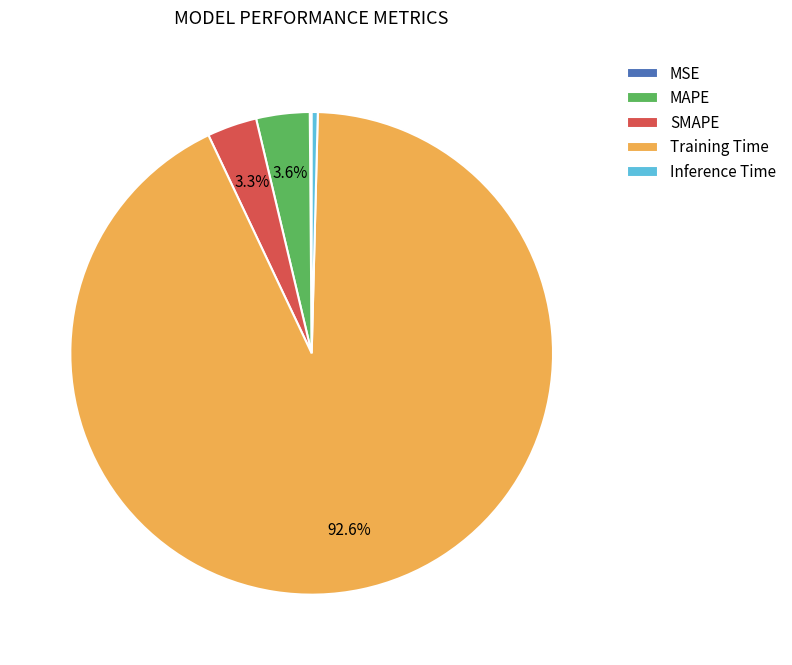

To the nearest percent, what portion does SMAPE represent?

3%